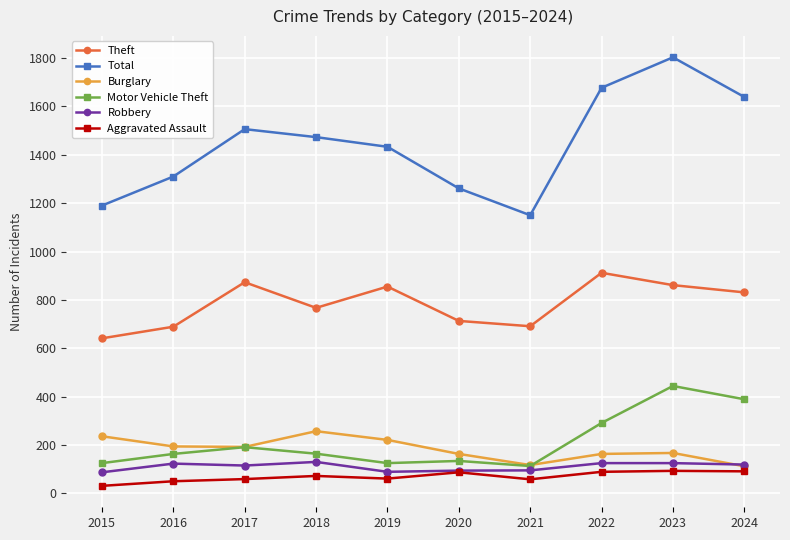

What is the value of the Theft point at the 5th from the left?

855